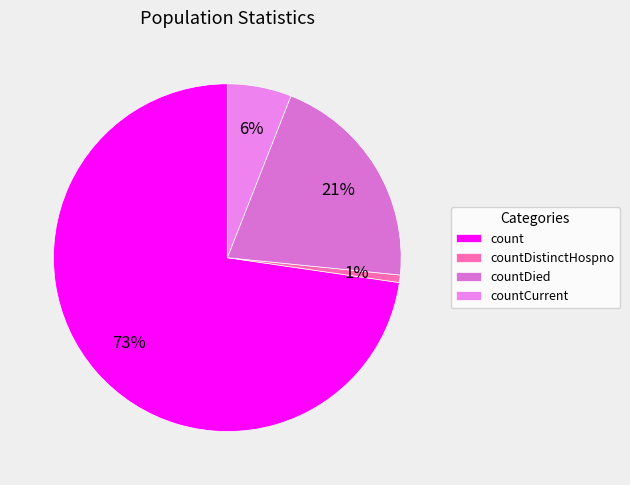

What is the largest slice in the pie chart?

count